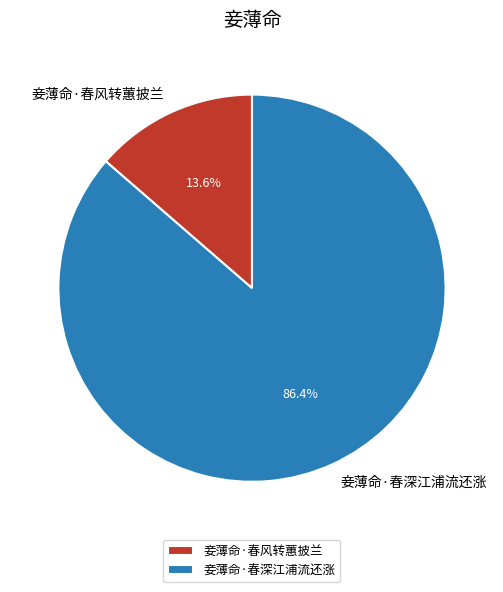

What percentage is NOT represented by 妾薄命·春风转蕙披兰?

86.4%